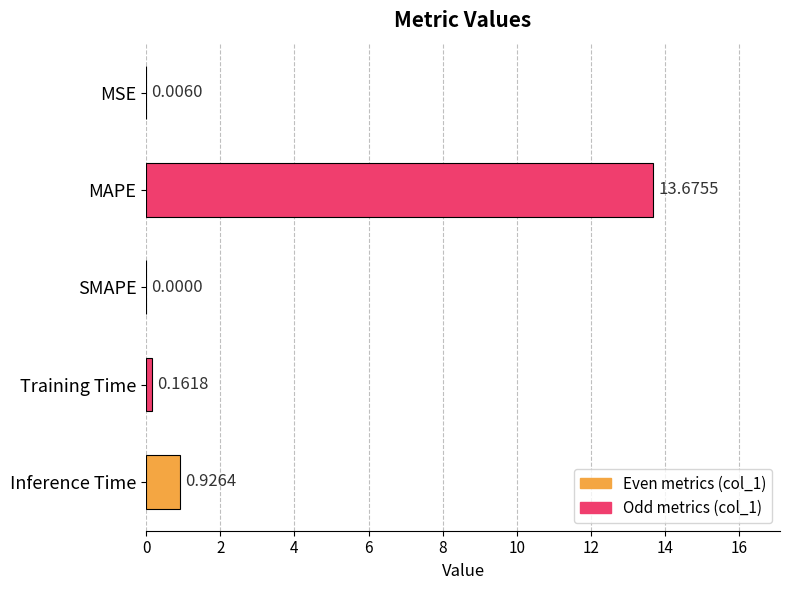

What is the sum of all values?

14.8